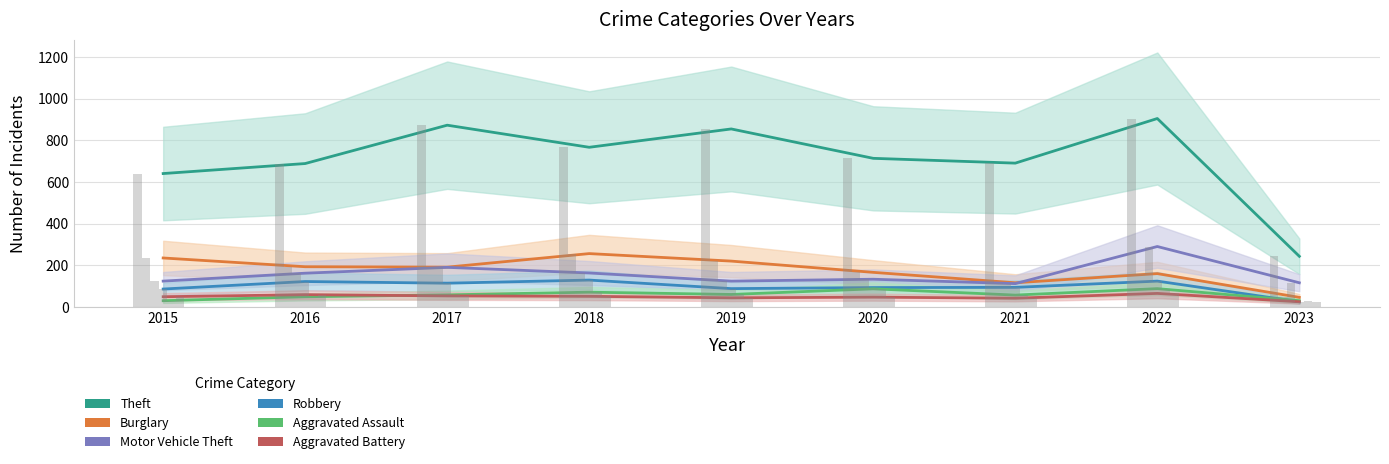

Count the number of data series in this chart.

6